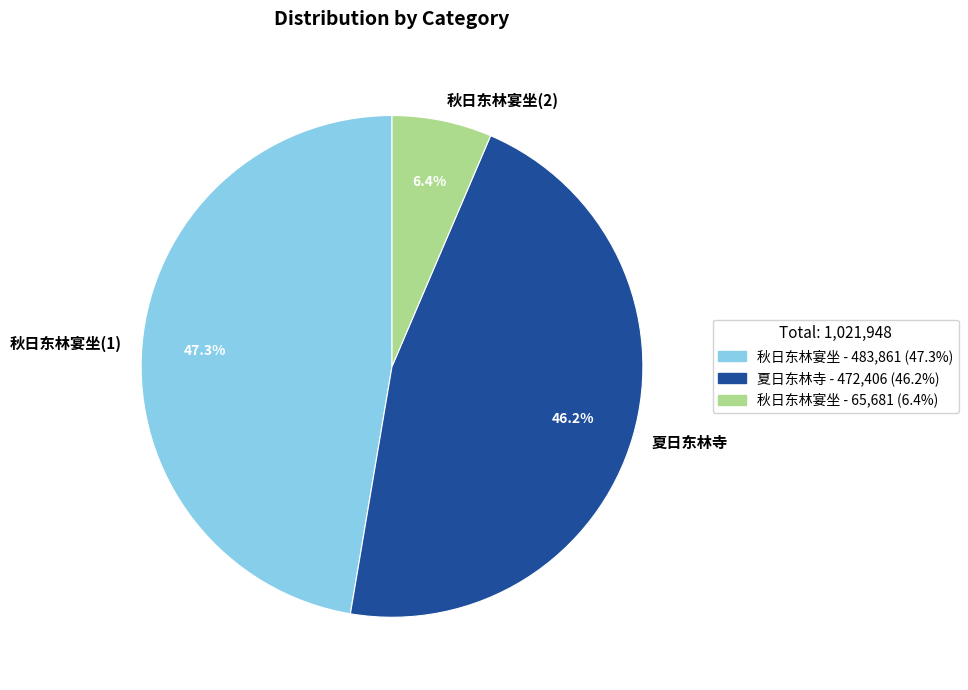

How much of the chart is everything except 秋日东林宴坐(1)?

52.7%